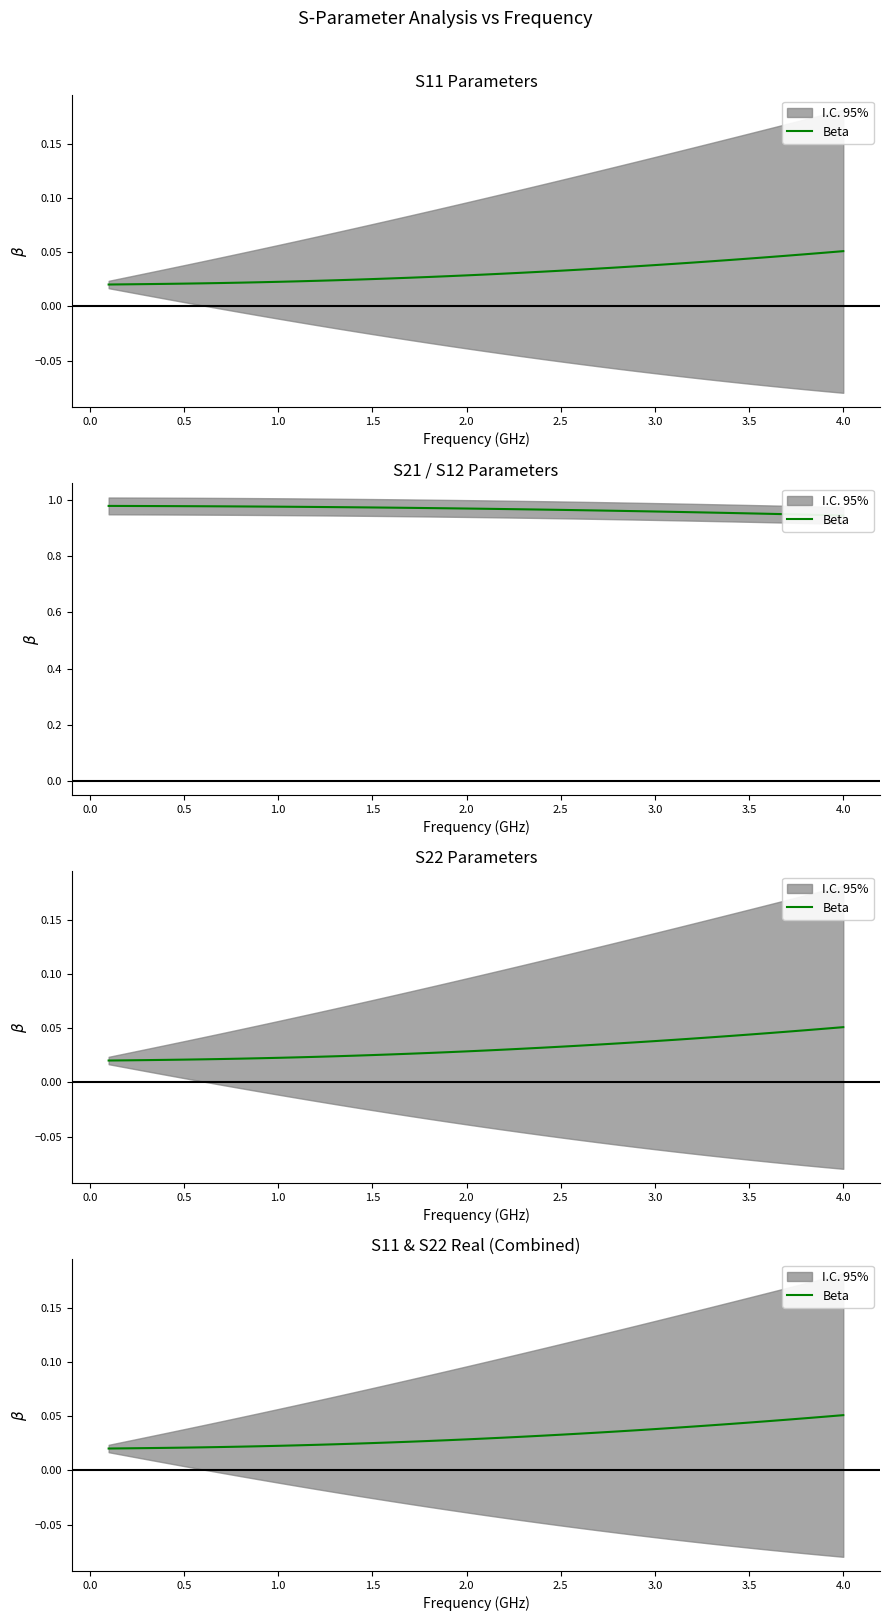

What is the sum of all values?

1.3